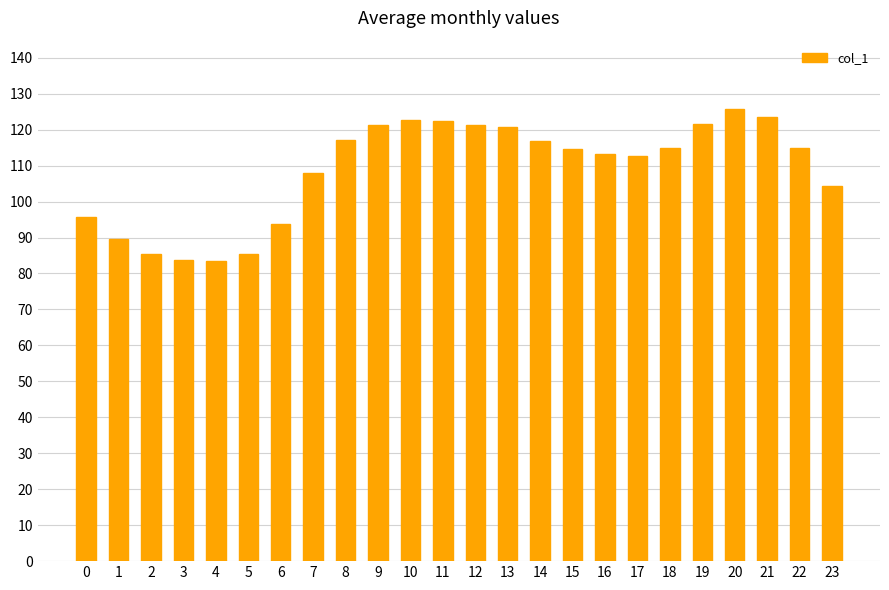

True or false: the data shows 25.9 at 22.

False